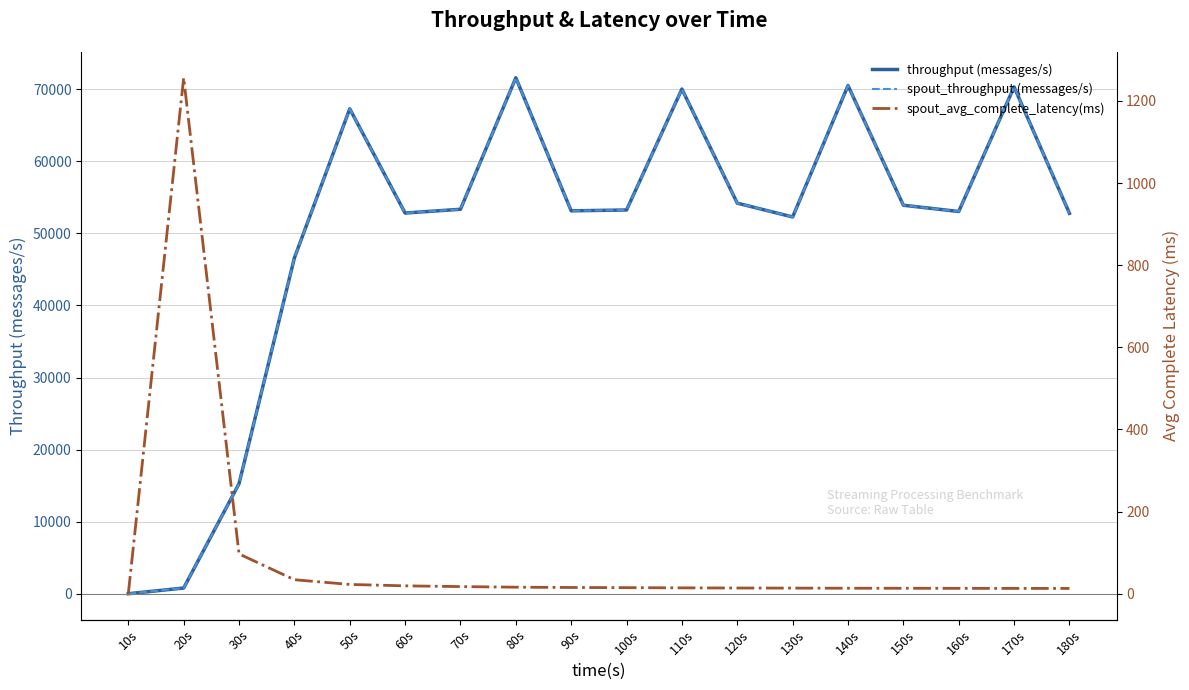

What is the average value of the spout_avg_complete_latency(ms) series?

88.9